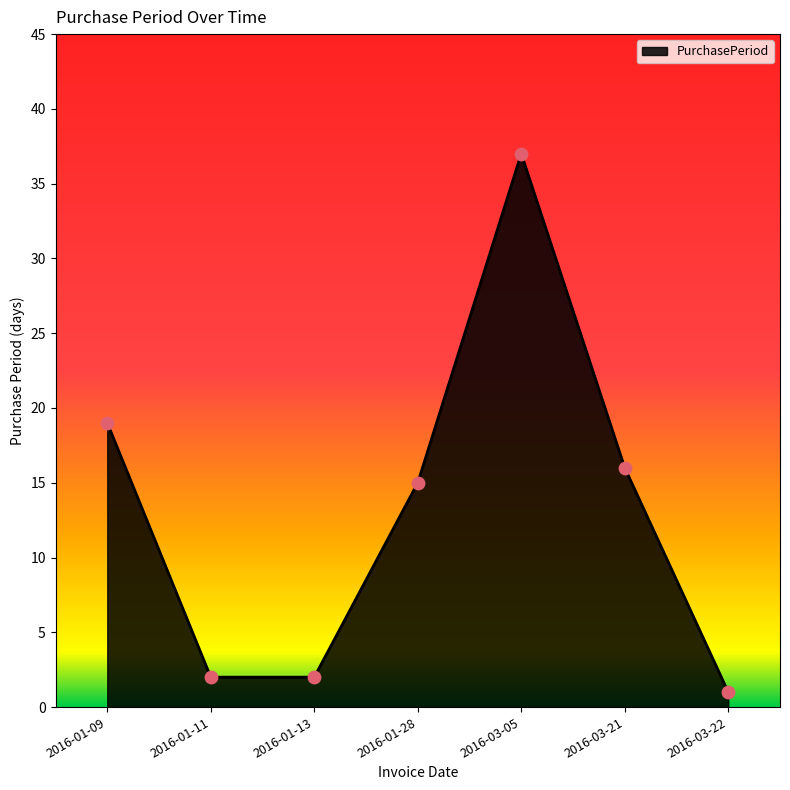

What is the change in value from 2016-01-11 to 2016-03-05?

+35